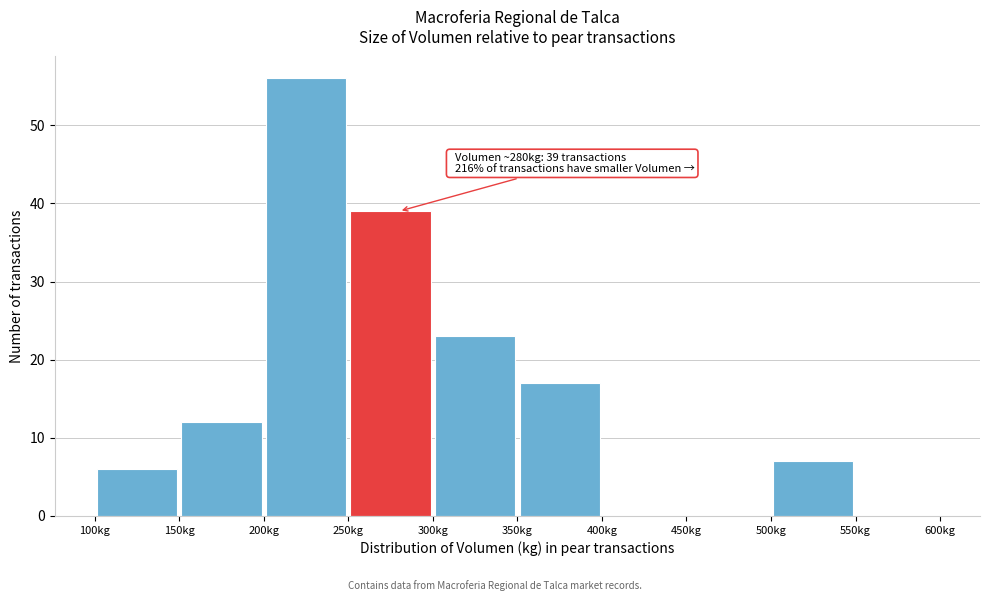

Which range on the x-axis has the tallest bar?

200 to 250